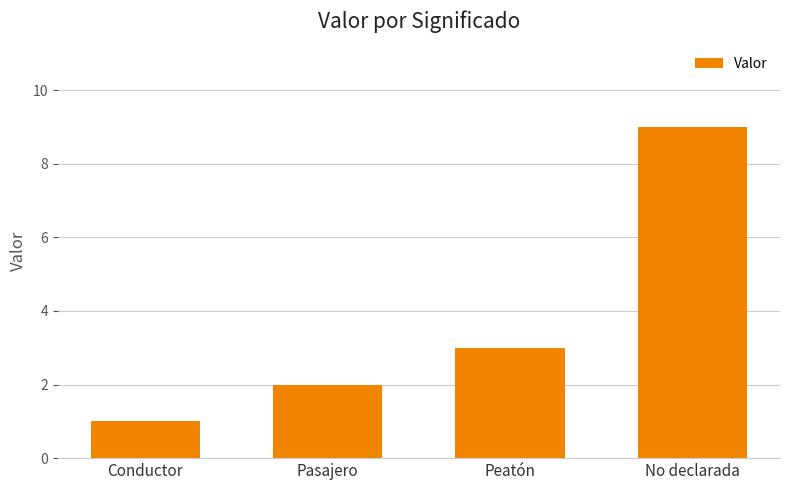

List the labels in order of value, smallest first.

Conductor, Pasajero, Peatón, No declarada